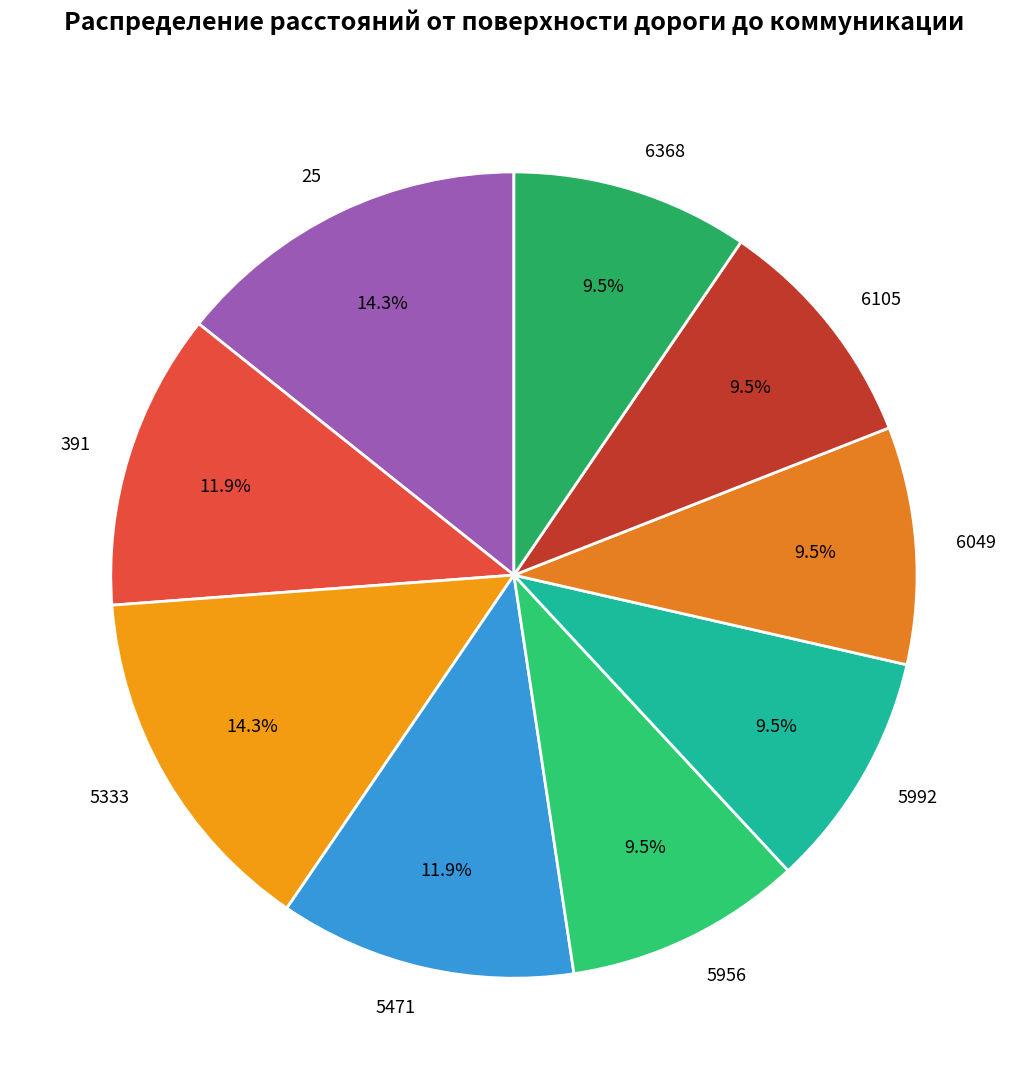

The 25 slice represents 14% of the pie. True or false?

True